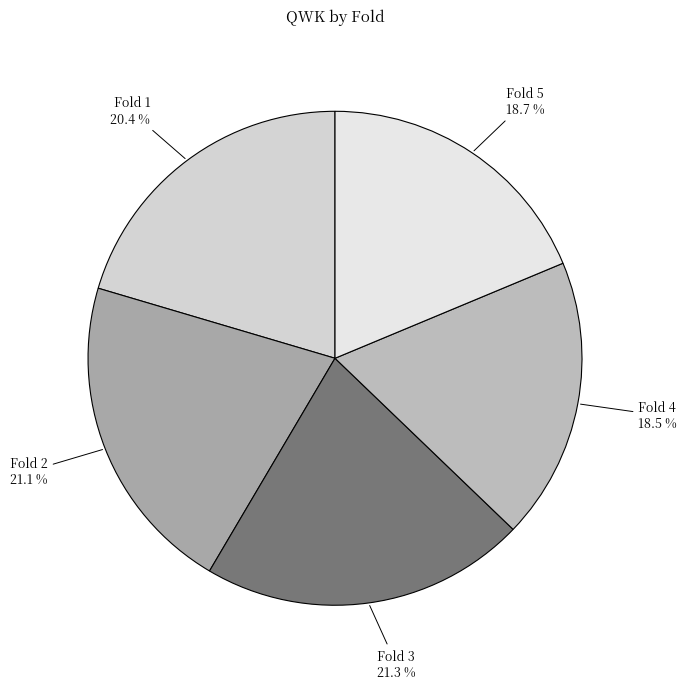

How many slices are in this pie chart?

5